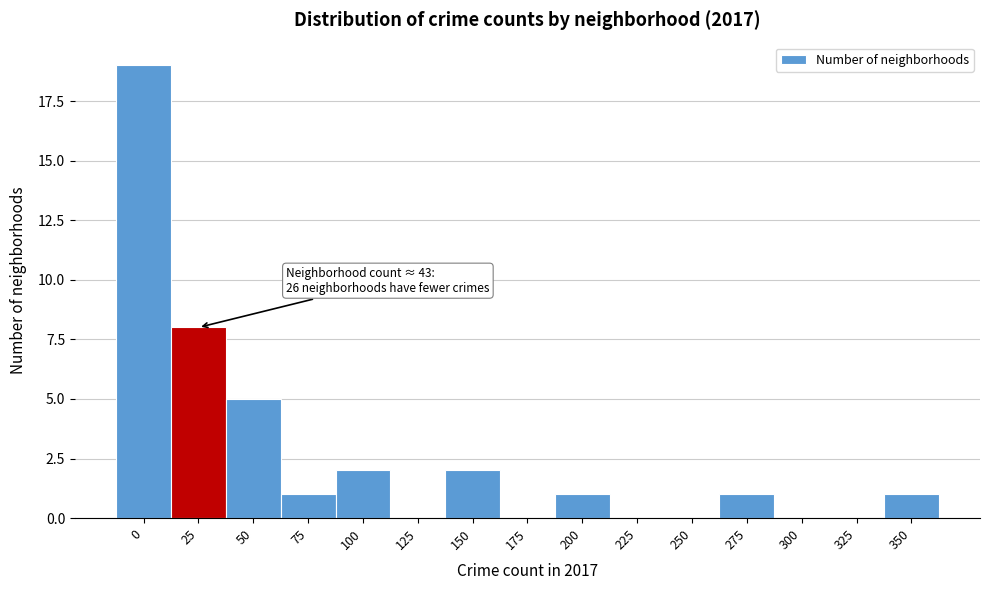

Reading right to left, list all the values displayed in this chart.

350=1	325=0	300=0	275=1	250=0	225=0	200=1	175=0	150=2	125=0	100=2	75=1	50=5	25=8	0=19